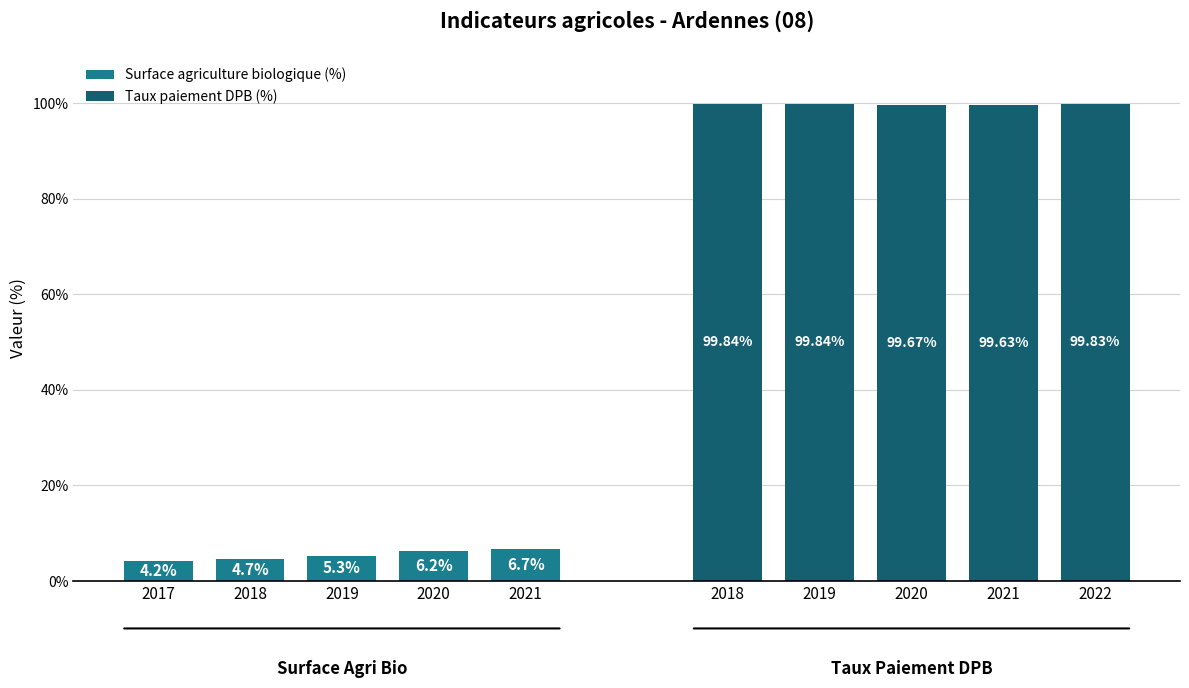

What is the value of the Surface agriculture biologique (%) bar at the 4th from the left?

6.2